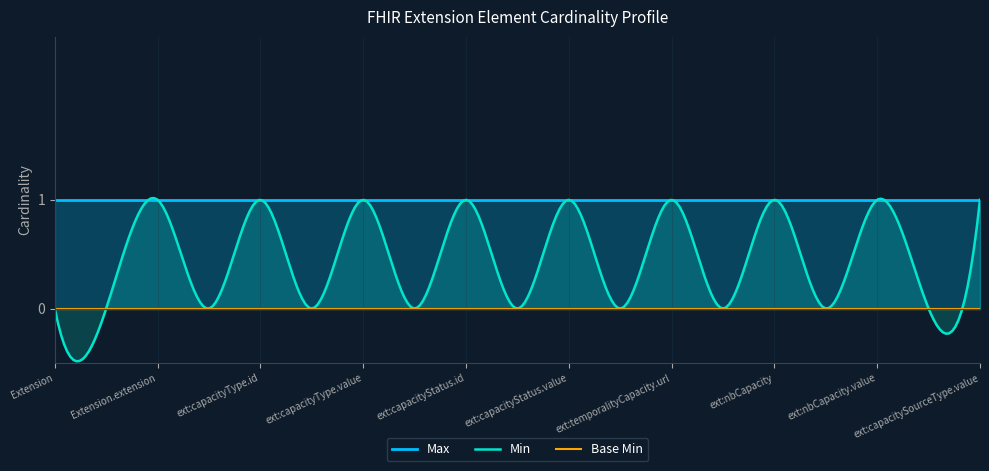

List the series in order of their peak value, lowest first.

Base Min, Max, Min